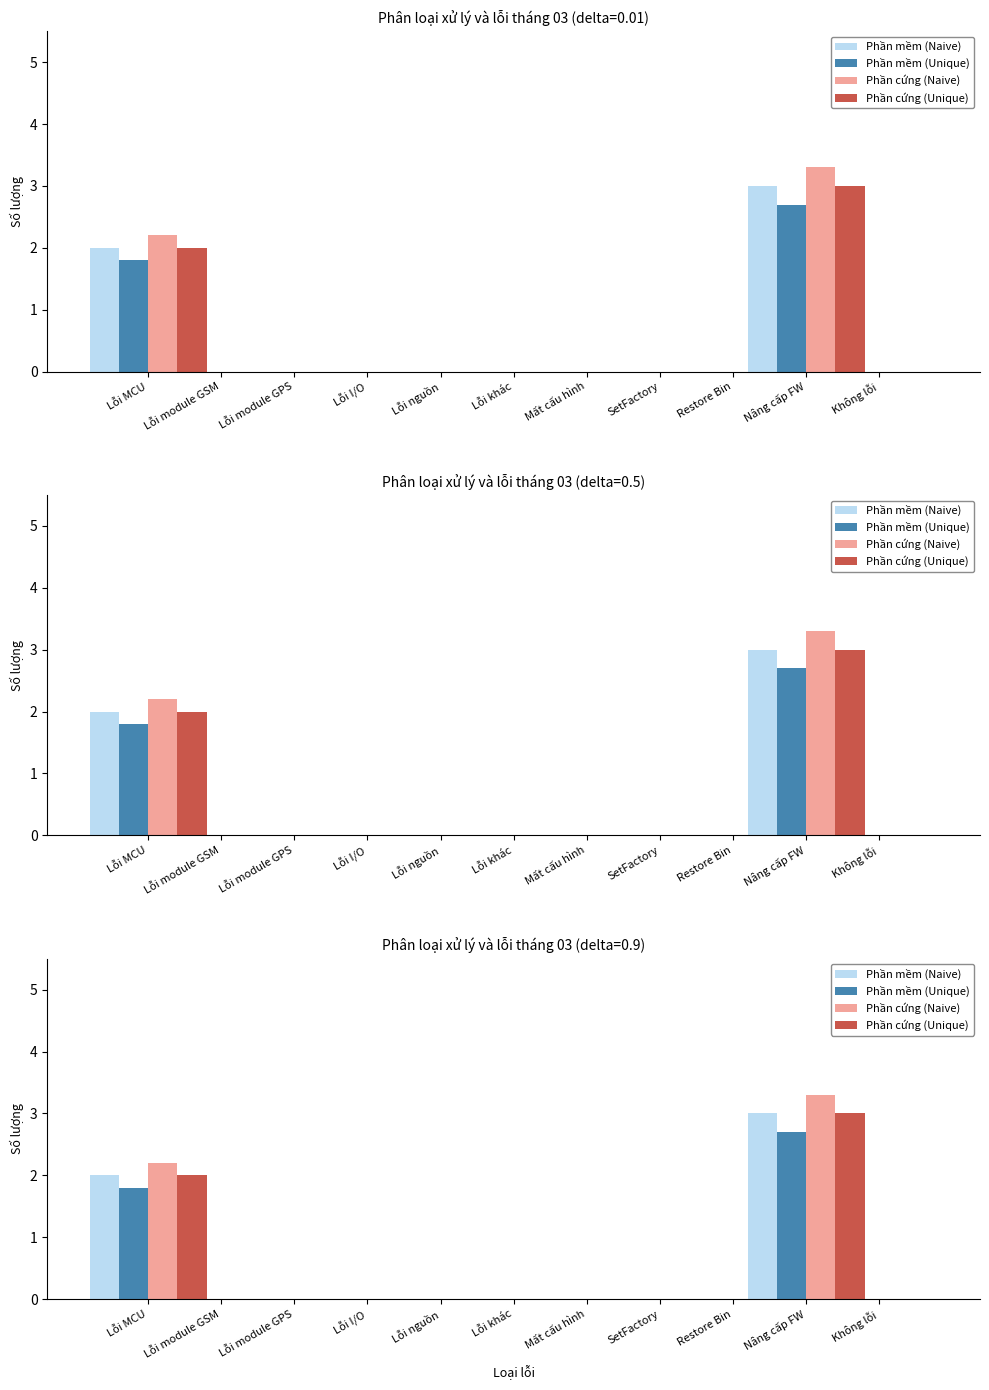

How many bars are there in each group?

4